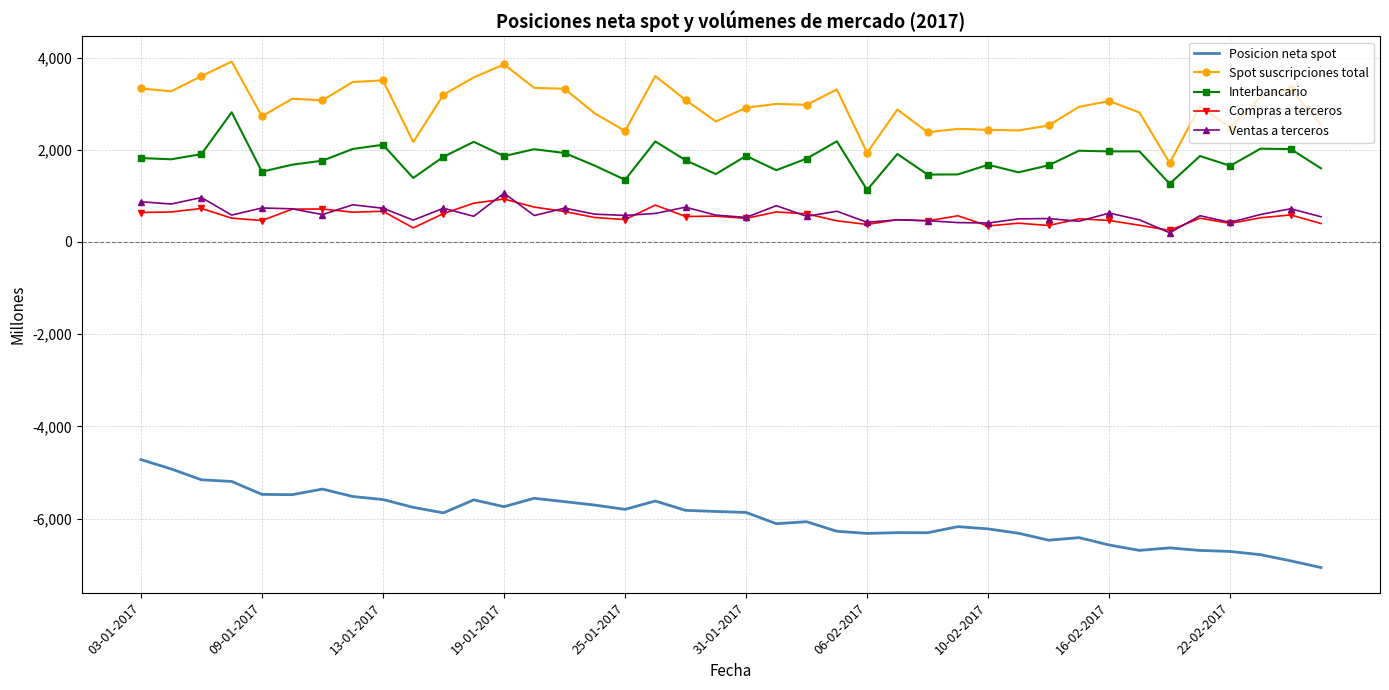

What is the minimum value shown in the chart?

-7062